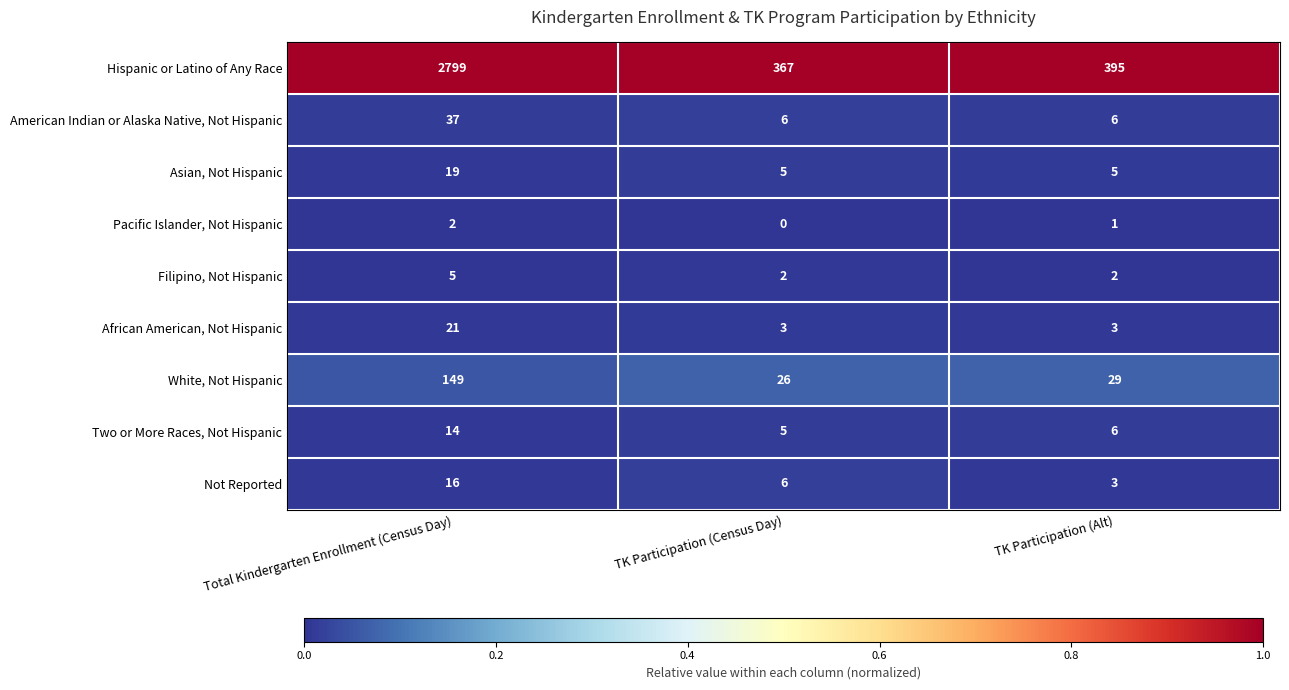

Count the number of data series in this chart.

9